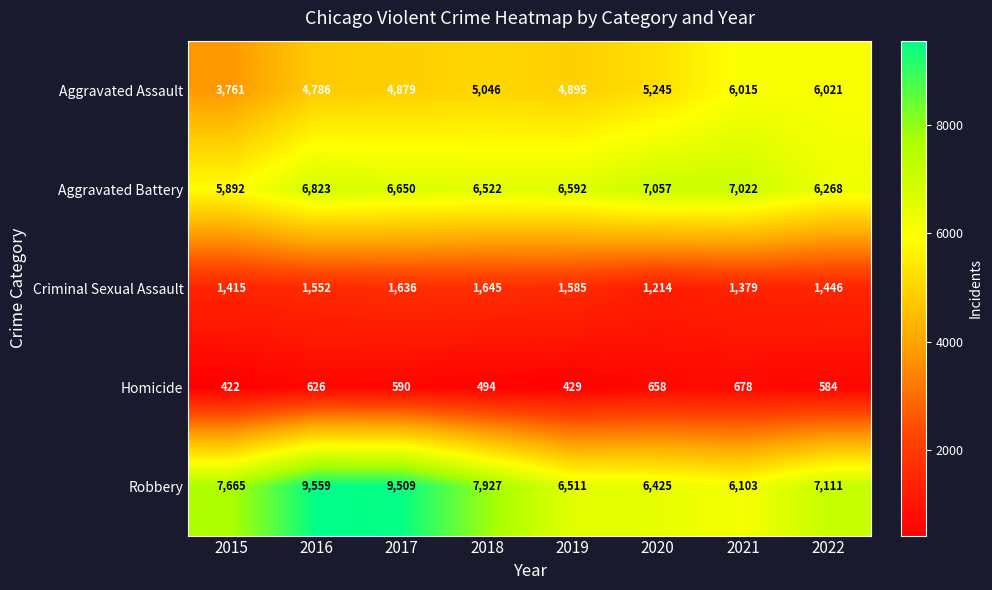

Rank the categories by Aggravated Assault value from highest to lowest.

2022, 2021, 2020, 2018, 2019, 2017, 2016, 2015